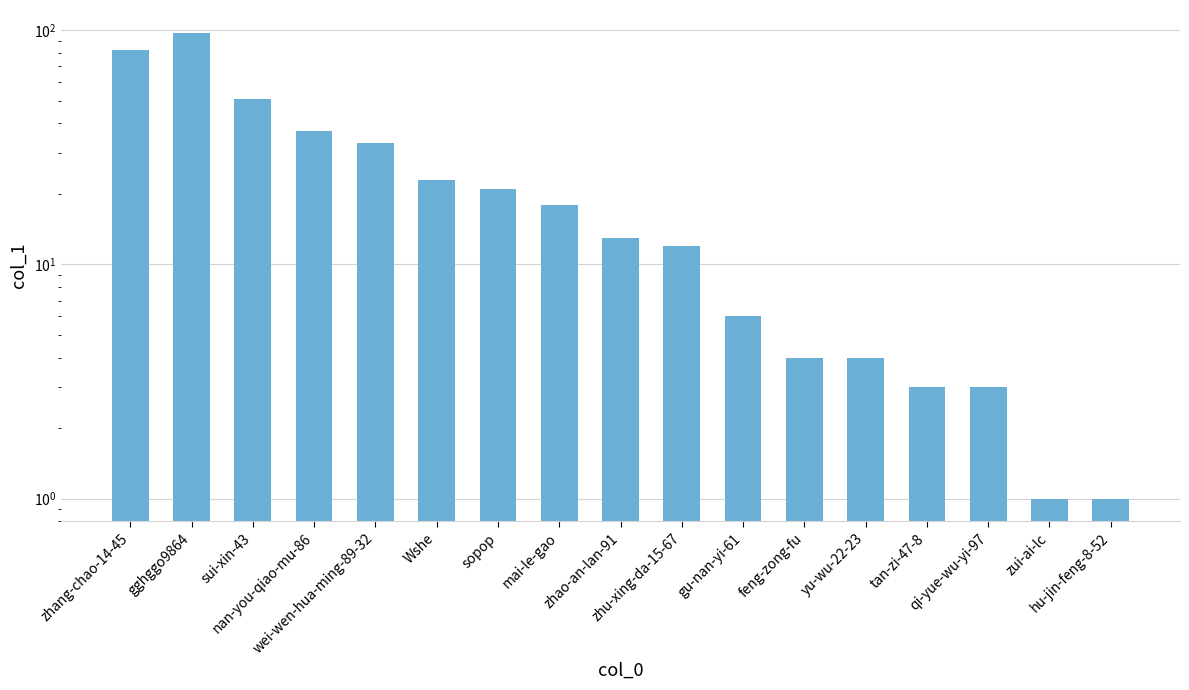

What is the maximum value shown in the chart?

97